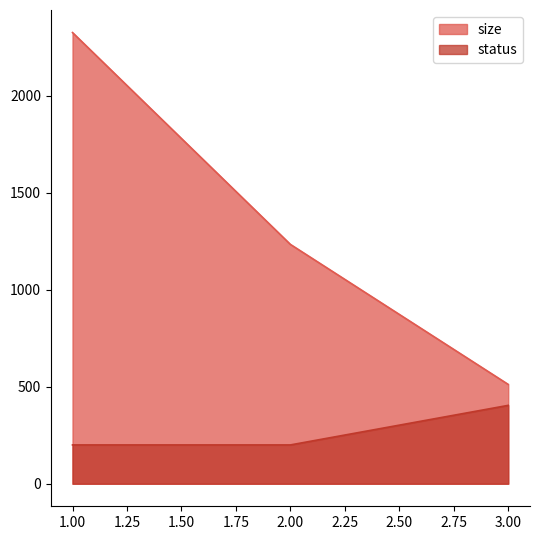

Between 2.00 and 3.00, which series saw the biggest shift?

size